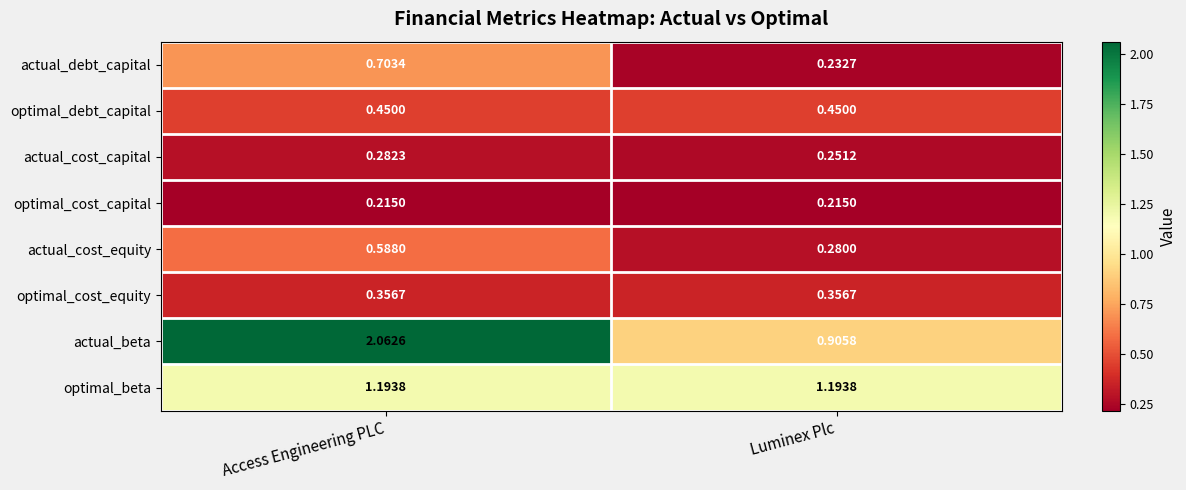

What is the total value across all series at Luminex Plc?

3.9